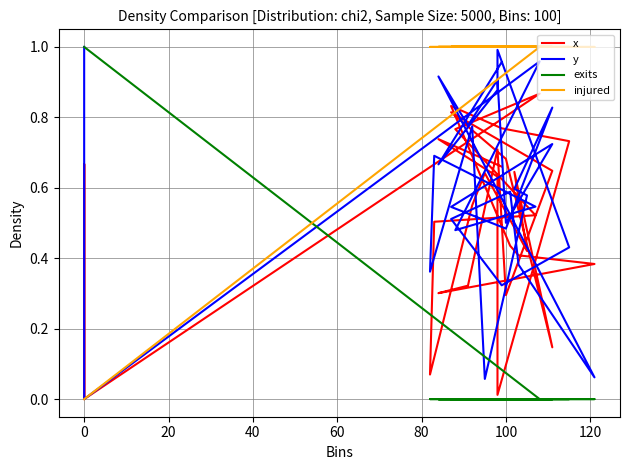

The x series shows 0.8 at 21. True or false?

False